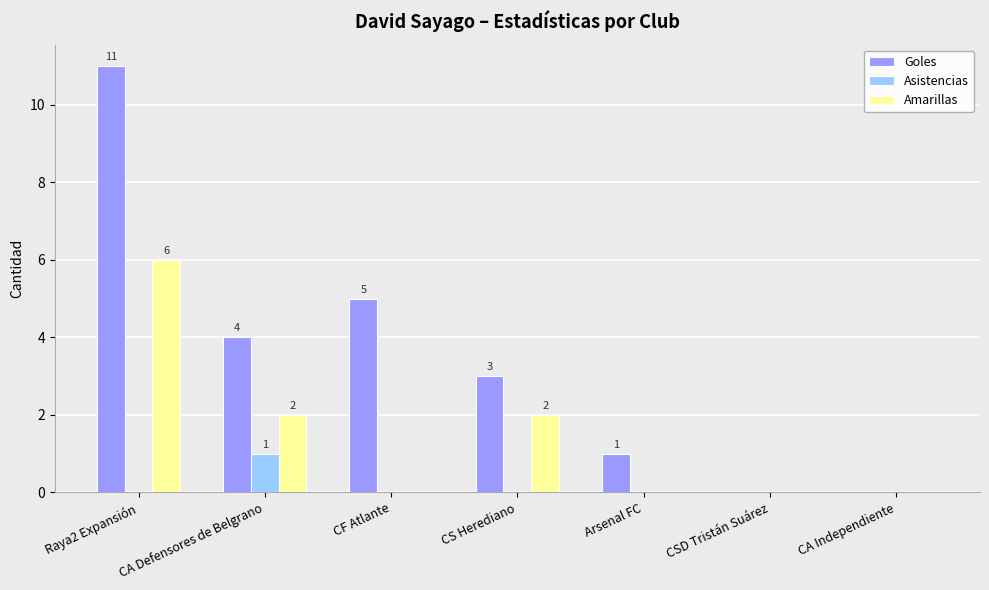

At which category is the sum across all series the highest?

Raya2 Expansión